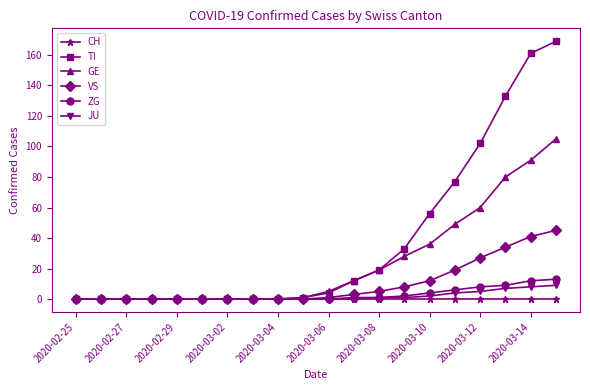

At how many categories does at least one series exceed 58?

5